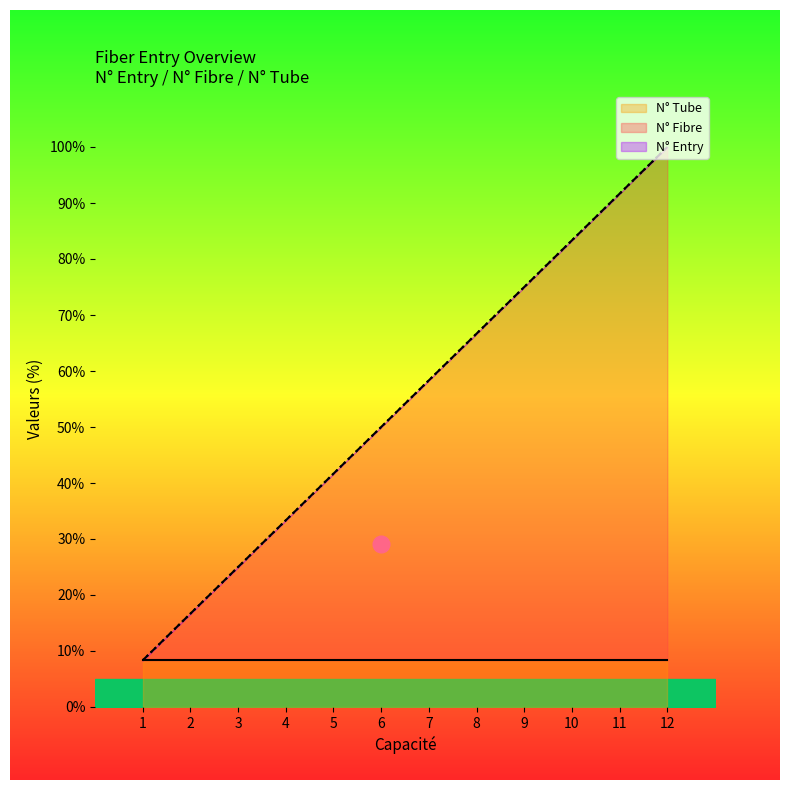

Where does the N° Fibre series first go above 58?

7